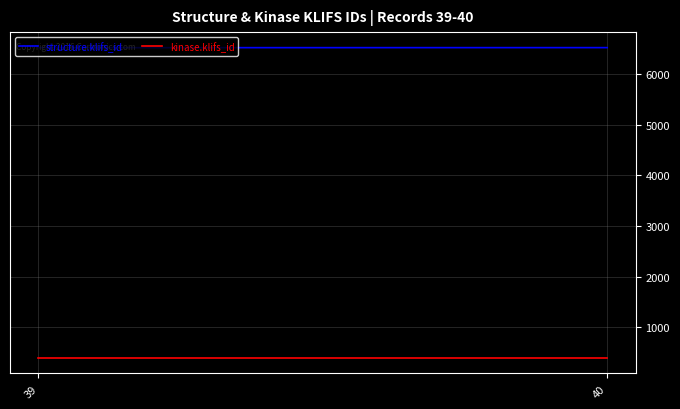

Rank the series by their maximum value, from highest to lowest.

structure.klifs_id, kinase.klifs_id